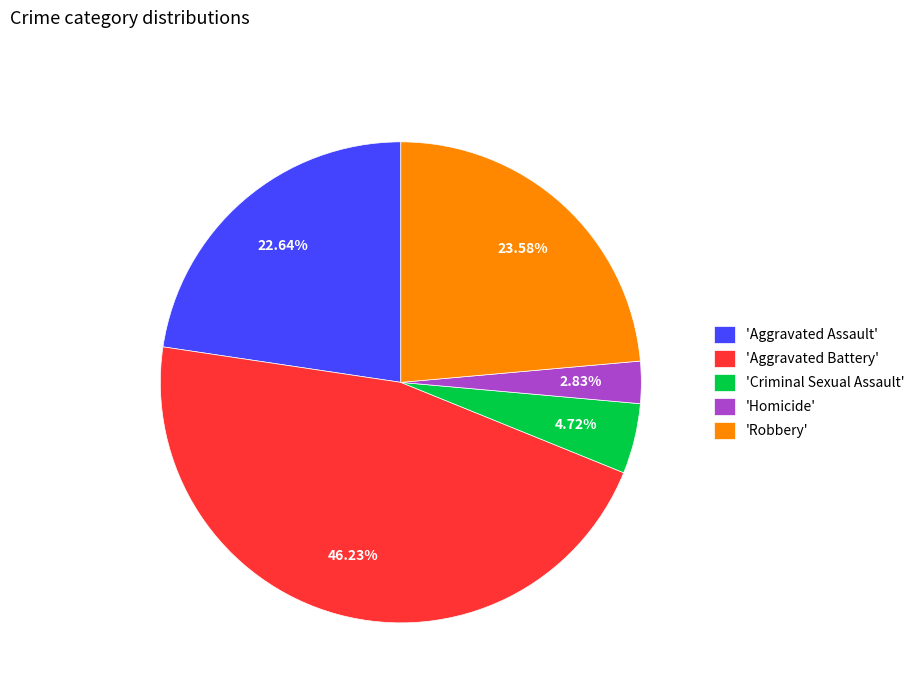

Is the sum of 'Aggravated Battery' and 'Criminal Sexual Assault' greater than half?

Yes